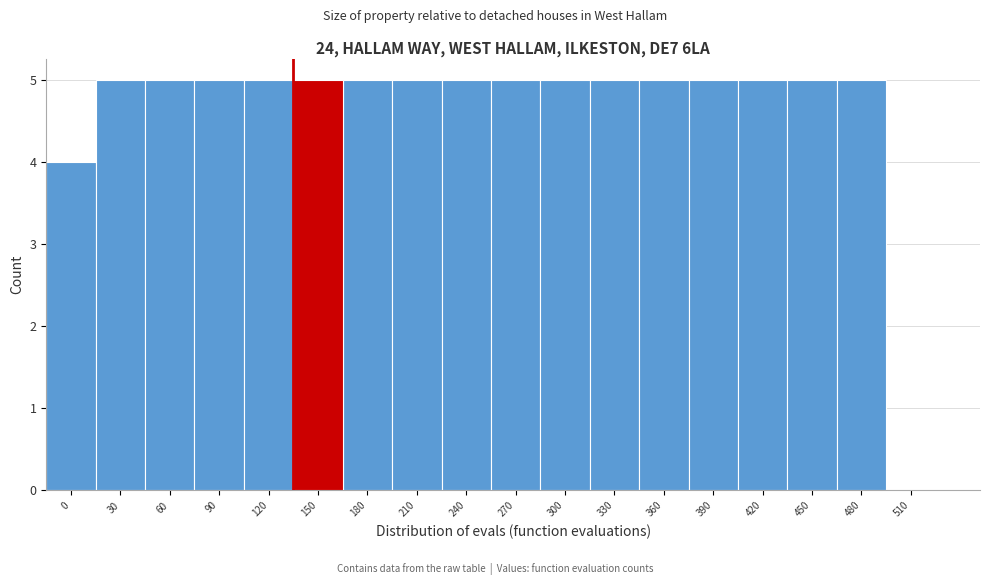

Reading left to right, transcribe all the data shown in this chart.

0=4	30=5	60=5	90=5	120=5	150=5	180=5	210=5	240=5	270=5	300=5	330=5	360=5	390=5	420=5	450=5	480=5	510=0